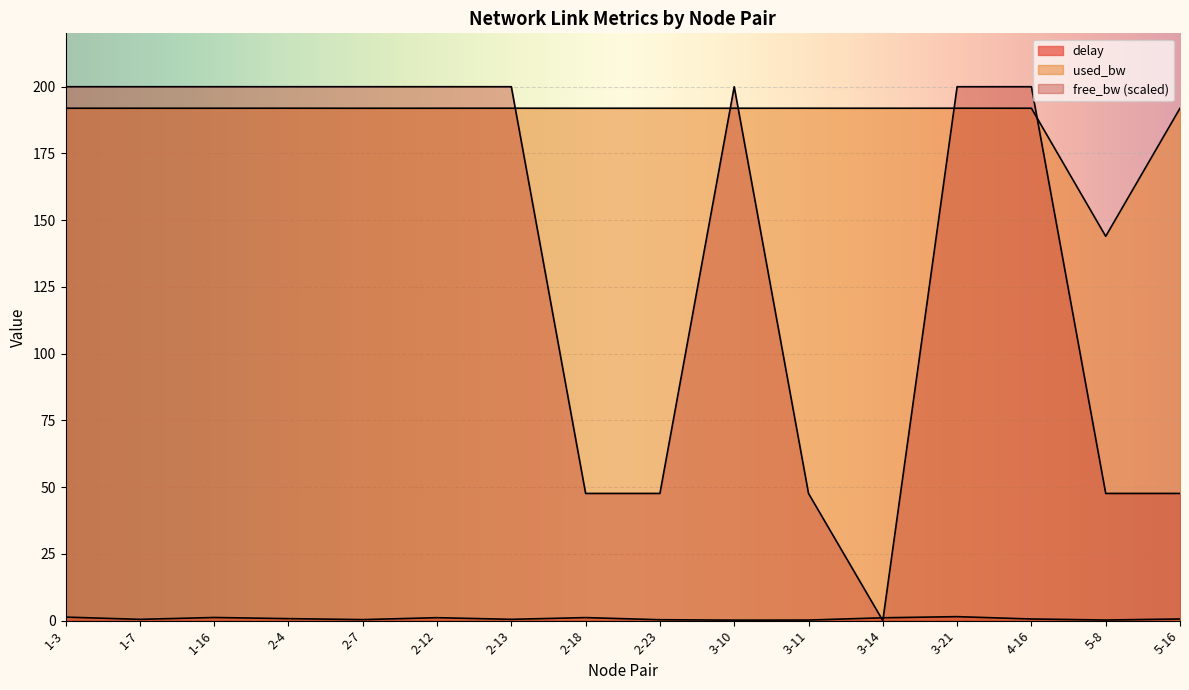

Rank the categories by used_bw value from lowest to highest.

5-8, 2-7, 1-3, 1-7, 1-16, 2-12, 2-18, 2-23, 3-10, 3-14, 4-16, 5-16, 2-4, 2-13, 3-11, 3-21